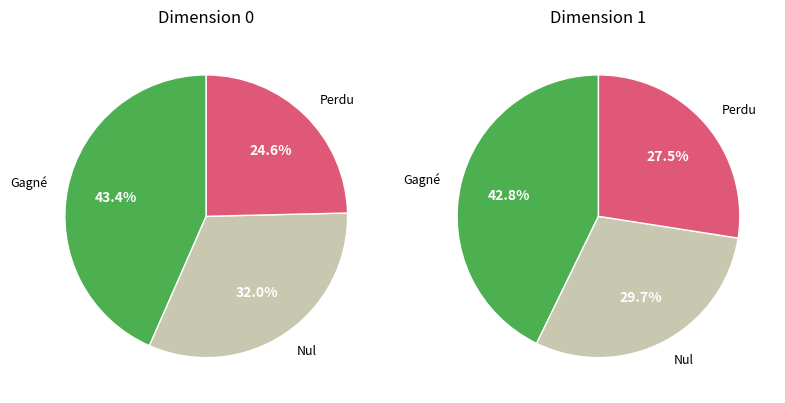

True or false: 8 accounts for 1% of the total.

False